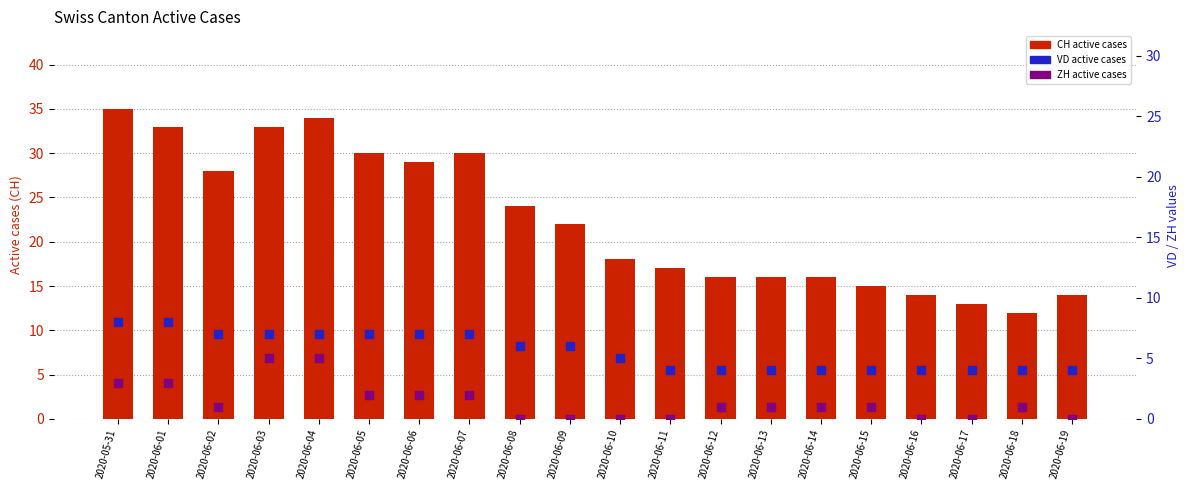

What are all the series names shown in the legend?

CH (active cases), VD (active cases), ZH (active cases)